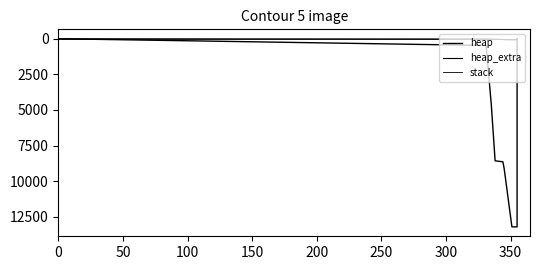

How many heap_extra values are between 16 and 68?

9